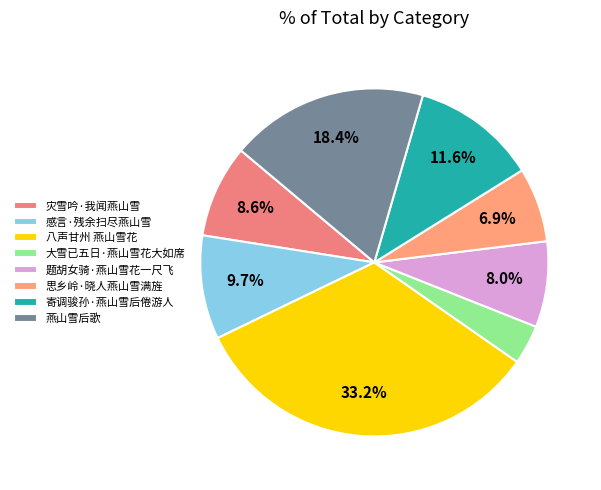

What percentage do 大雪已五日·燕山雪花大如席 and 题胡女骑·燕山雪花一尺飞 together represent?

11.6%